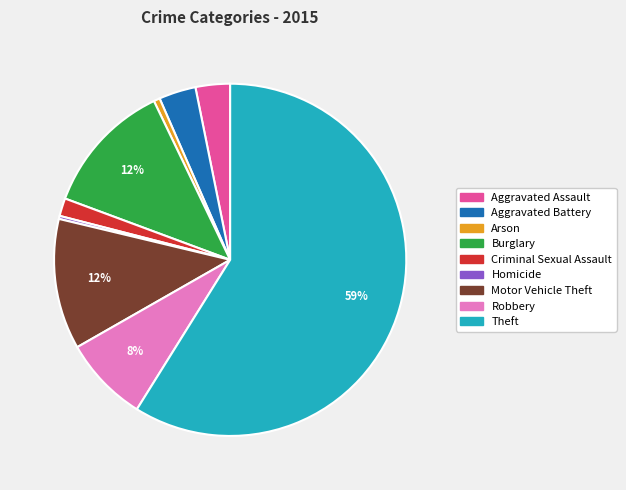

Count the number of slices in the pie.

9